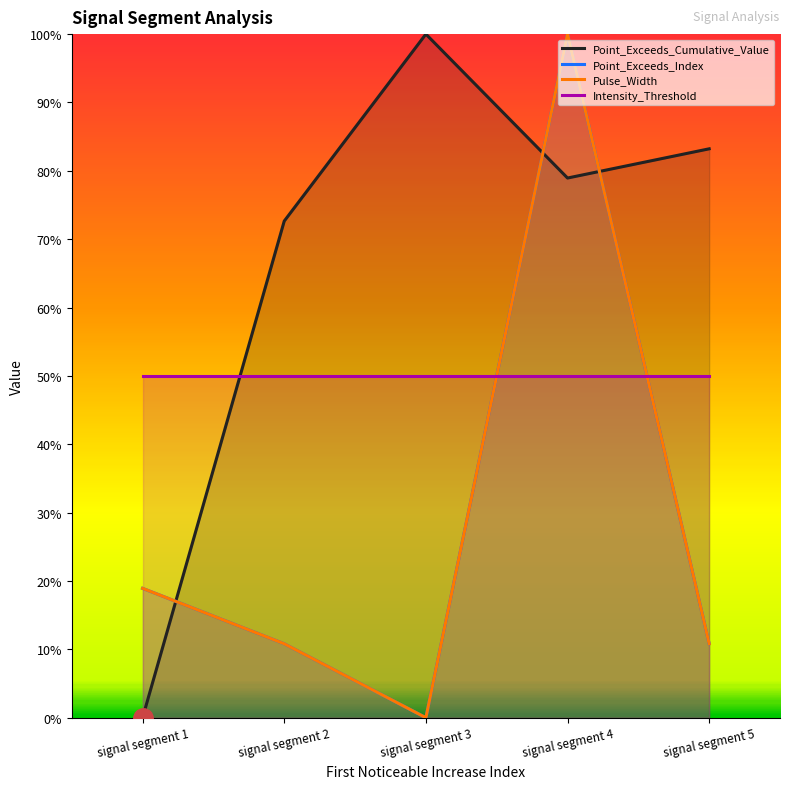

The Pulse_Width series shows 0.1 at signal segment 5. True or false?

False